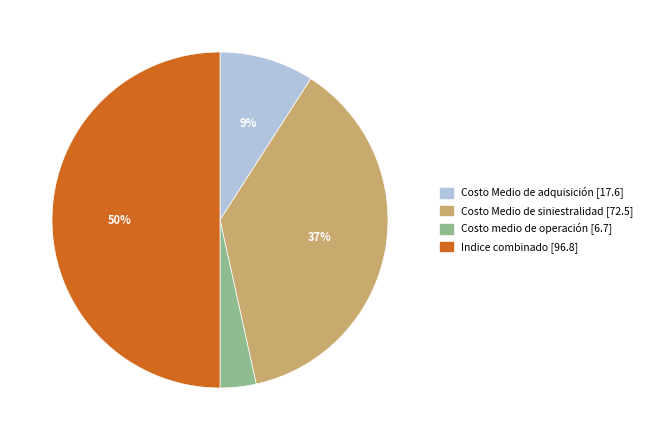

To the nearest percent, what percentage of the pie is Costo Medio de siniestralidad?

37%